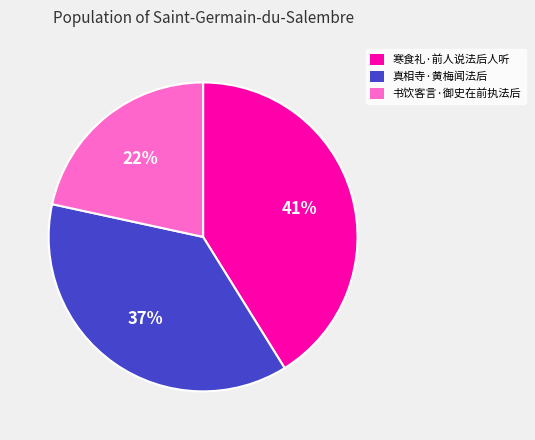

Does 书饮客言·御史在前执法后 represent more than half of the total?

No